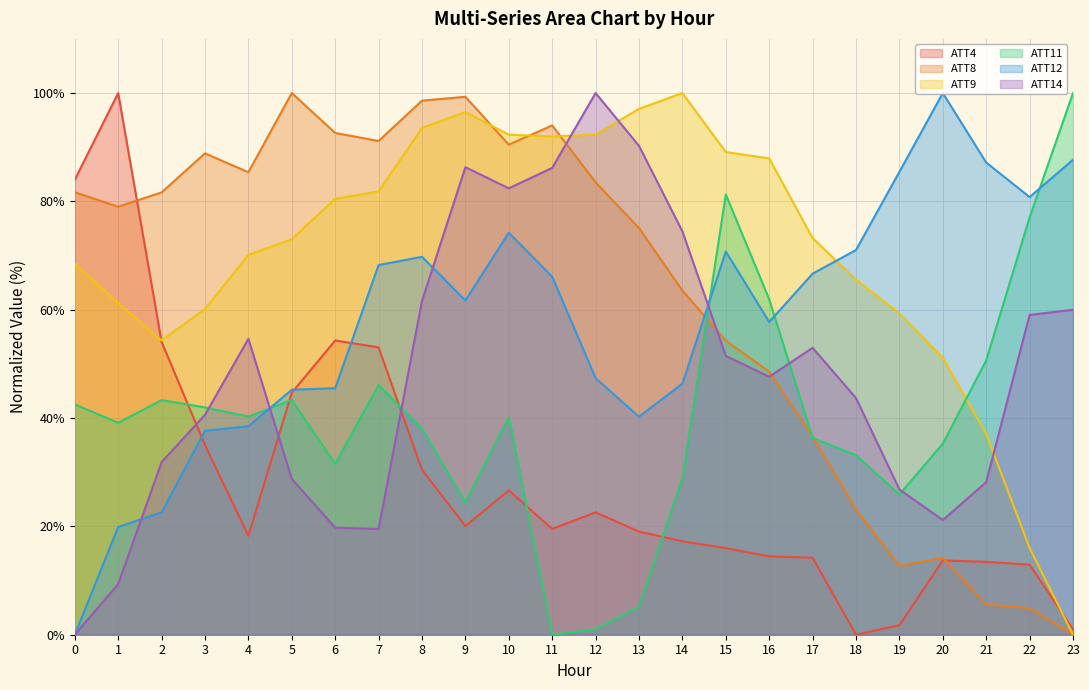

The value of ATT14 at 13 is 31.6. True or false?

False